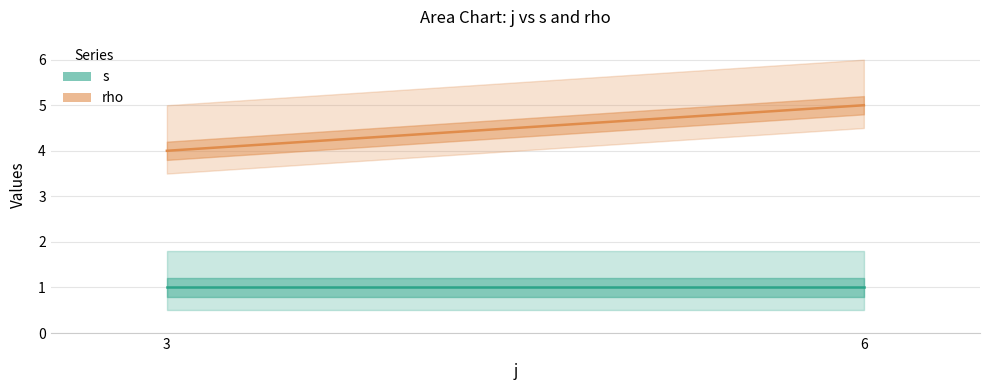

At how many categories does at least one series exceed 1?

2